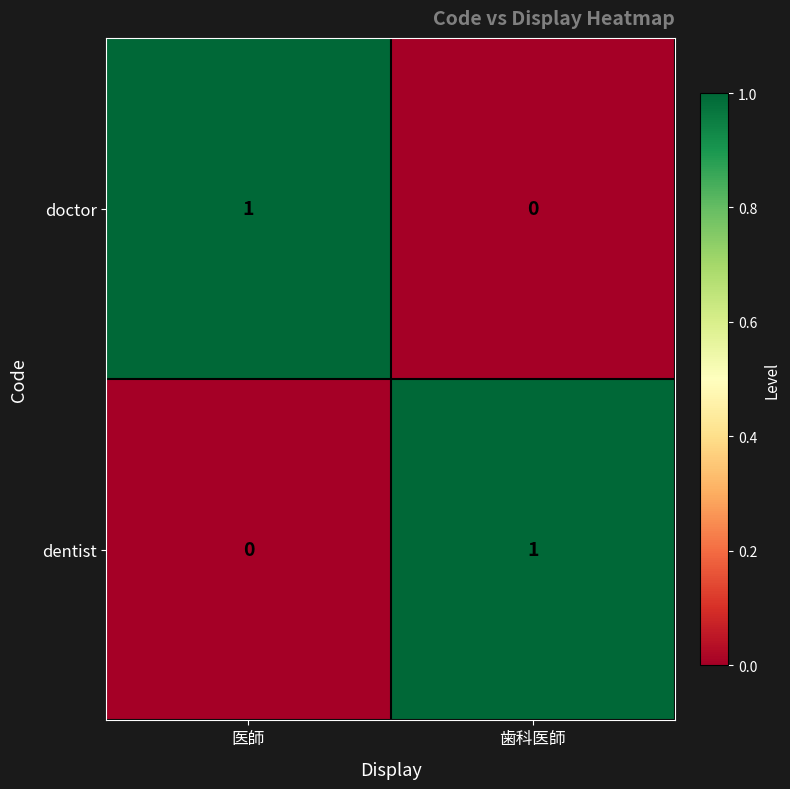

Where is dentist nearest to the value 0?

医師